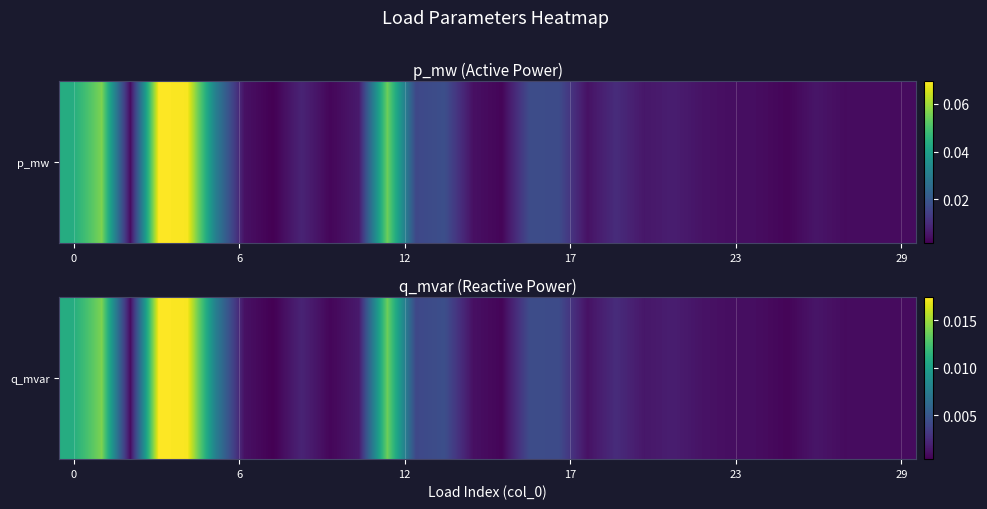

At which category does the chart reach its minimum across all series?

7